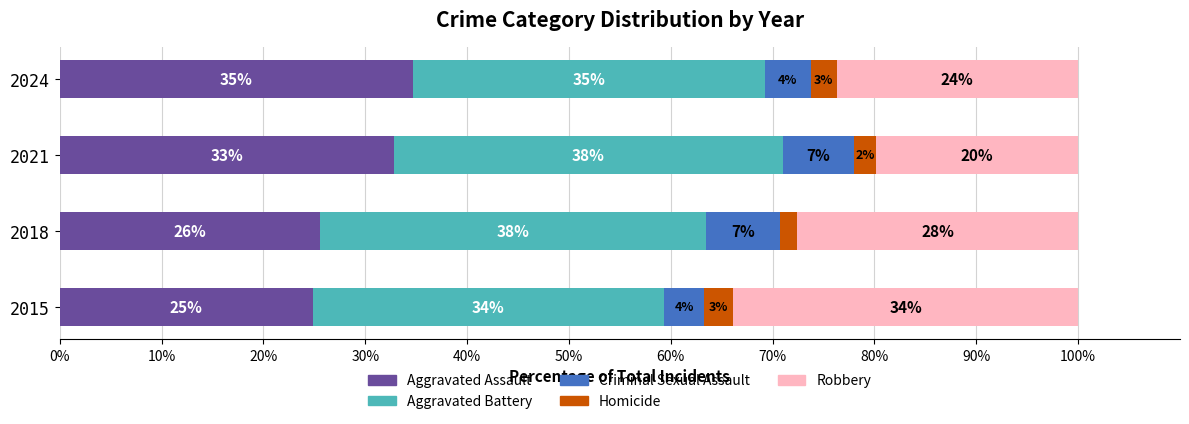

What are all the series names shown in the legend?

Aggravated Assault, Aggravated Battery, Criminal Sexual Assault, Homicide, Robbery